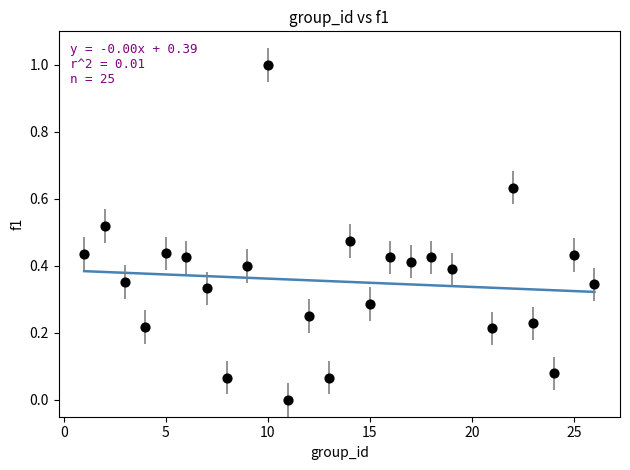

What is the range of Y values (max minus min)?

1.0